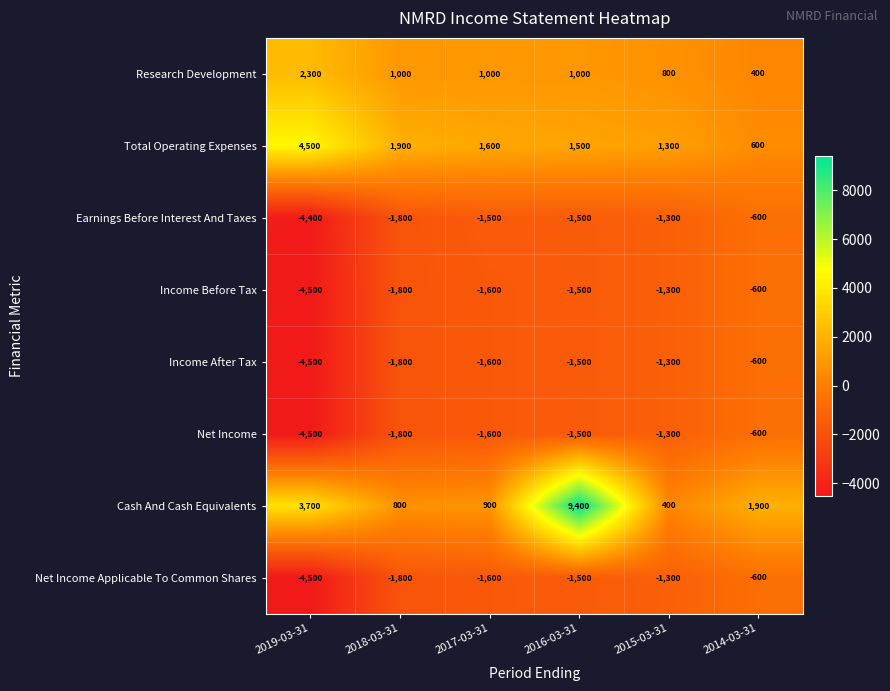

What is the approximate value of Net Income Applicable To Common Shares at 2015-03-31?

-1300